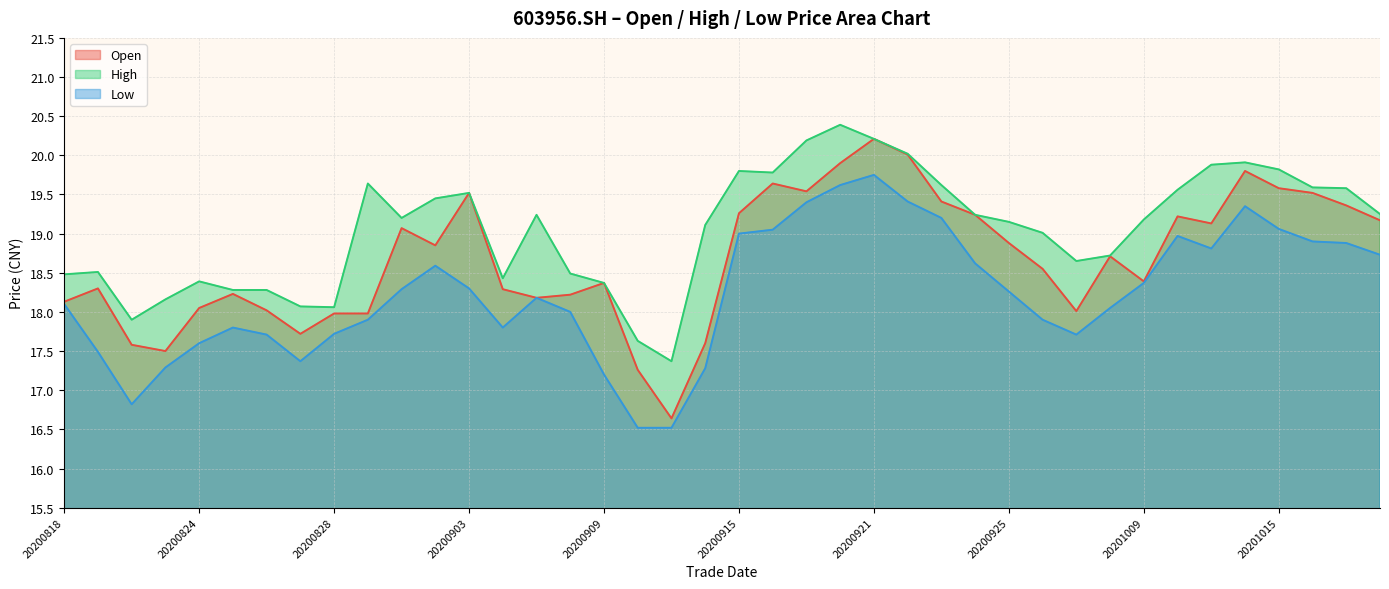

Rank the series at 20200819 from highest to lowest value.

high, open, low